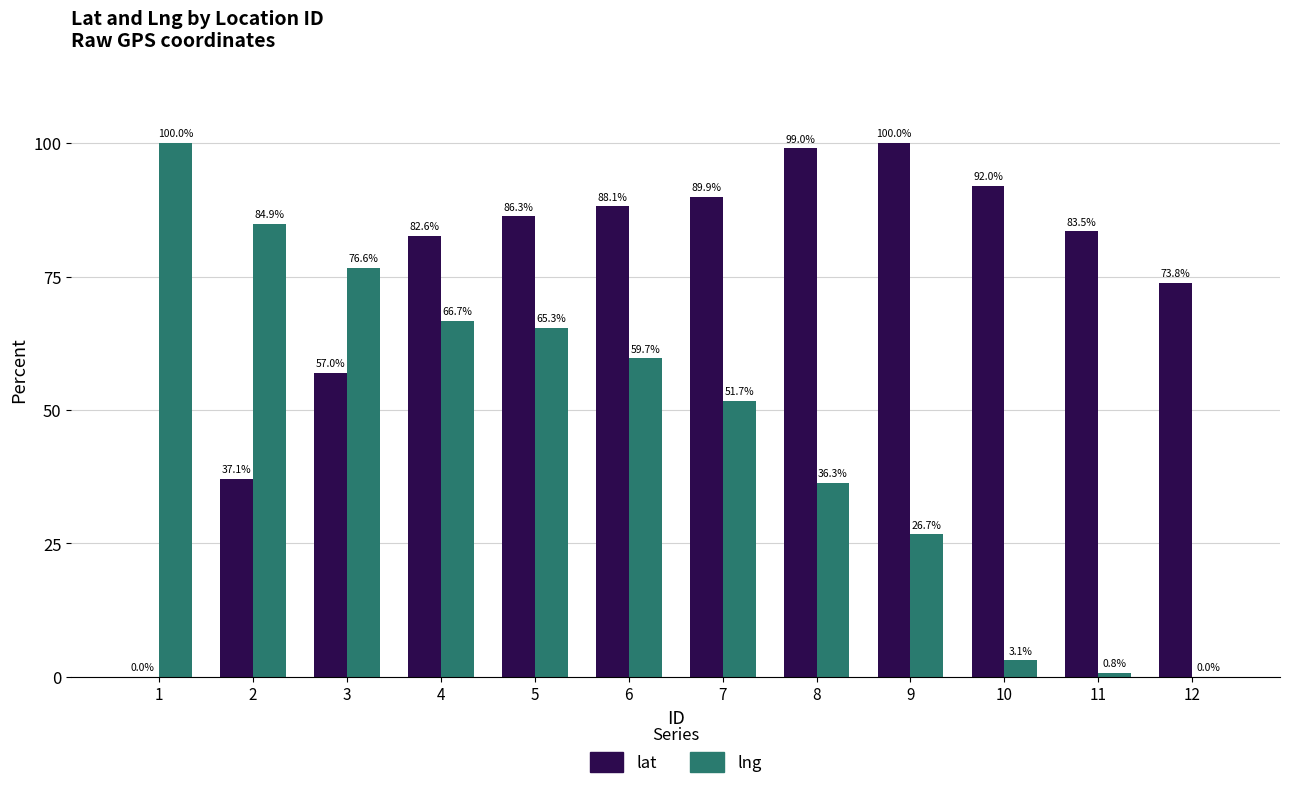

What are all the series names shown in the legend?

lat, lng